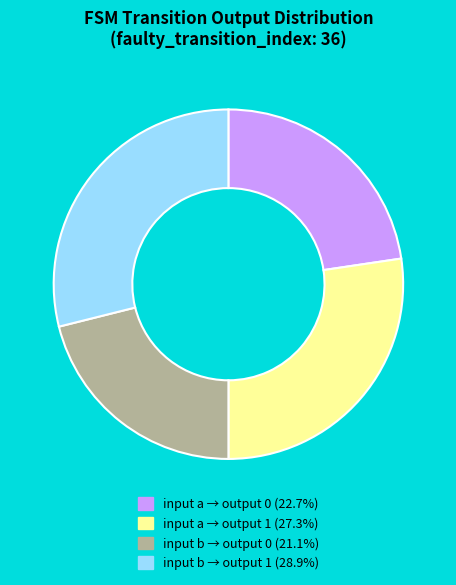

Is there any slice that represents more than half of the pie?

No